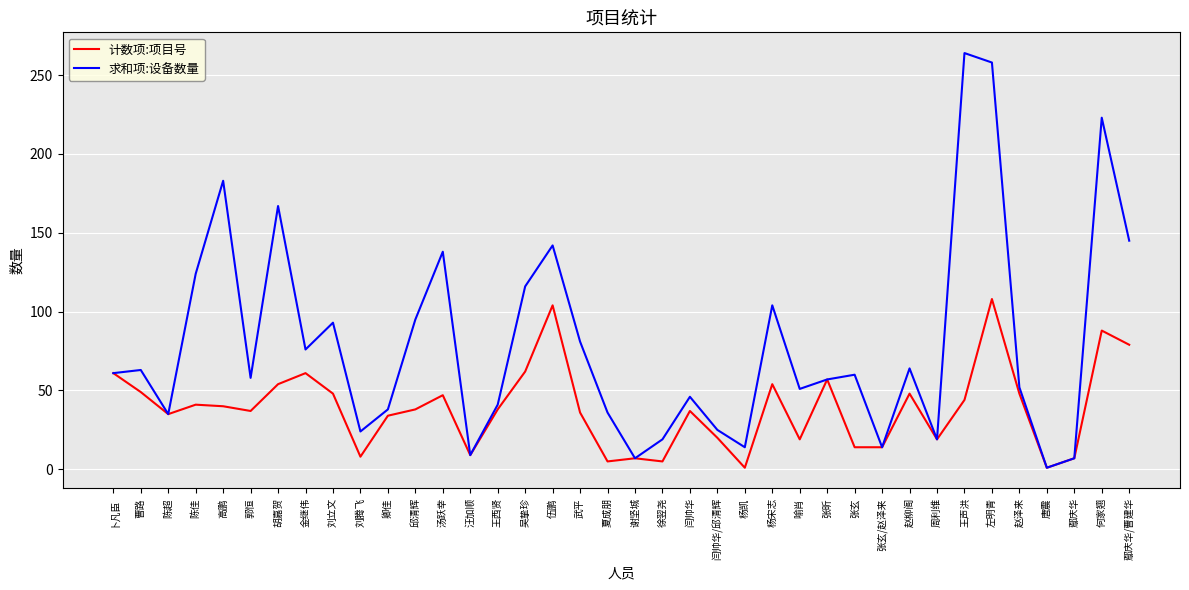

Does the chart display data point markers on the line(s)?

No